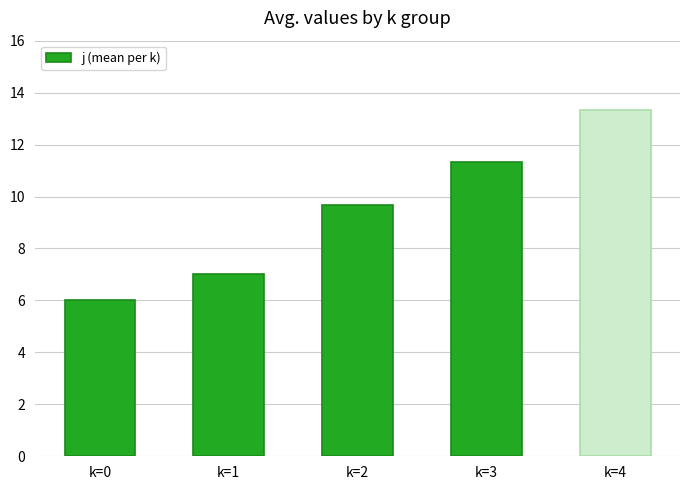

Rank the categories by value from highest to lowest.

k=4, k=3, k=2, k=1, k=0